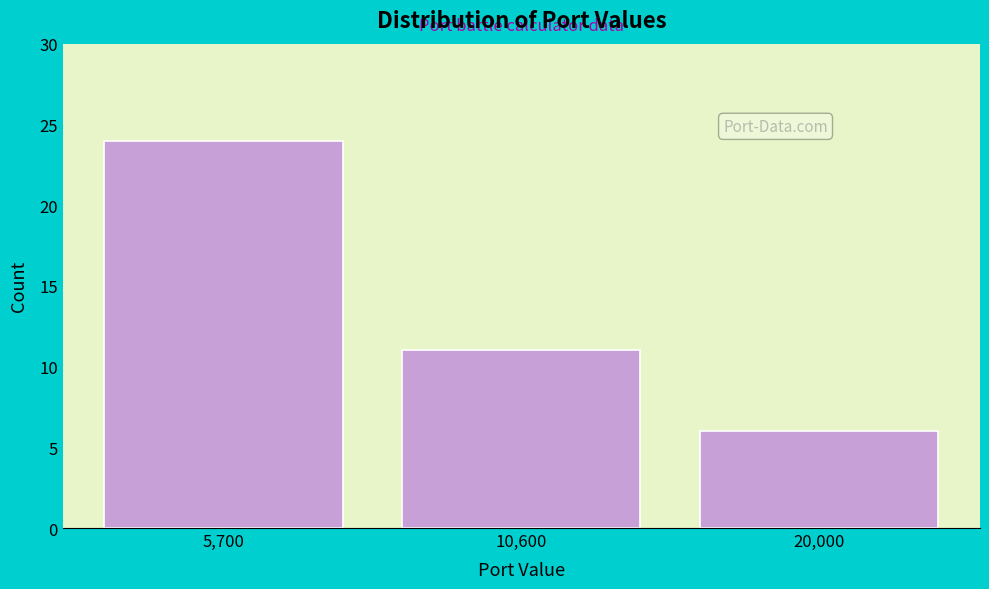

Reading left to right, what are all the values shown in this chart?

24	11	6